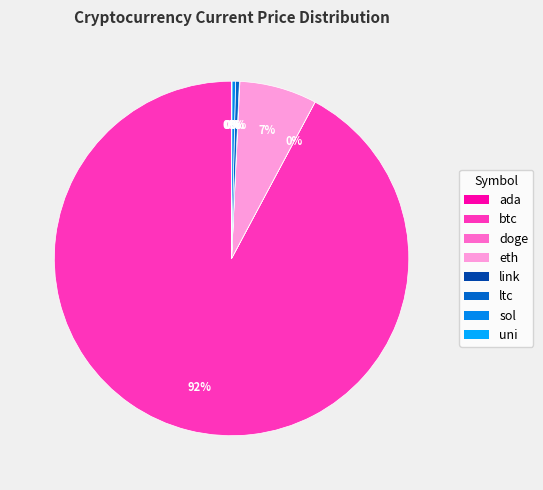

How many segments does this pie chart have?

8